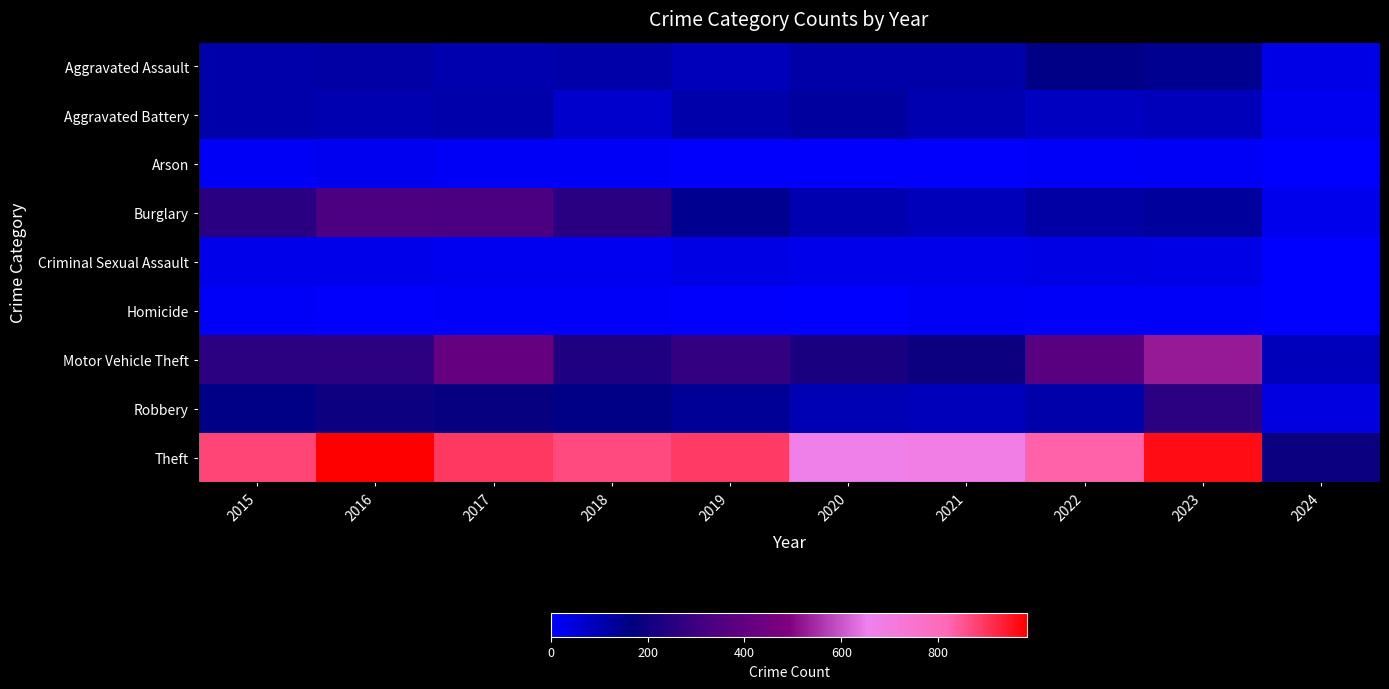

Rank the series at 2019 from highest to lowest value.

Theft, Motor Vehicle Theft, Burglary, Robbery, Aggravated Battery, Aggravated Assault, Criminal Sexual Assault, Arson, Homicide